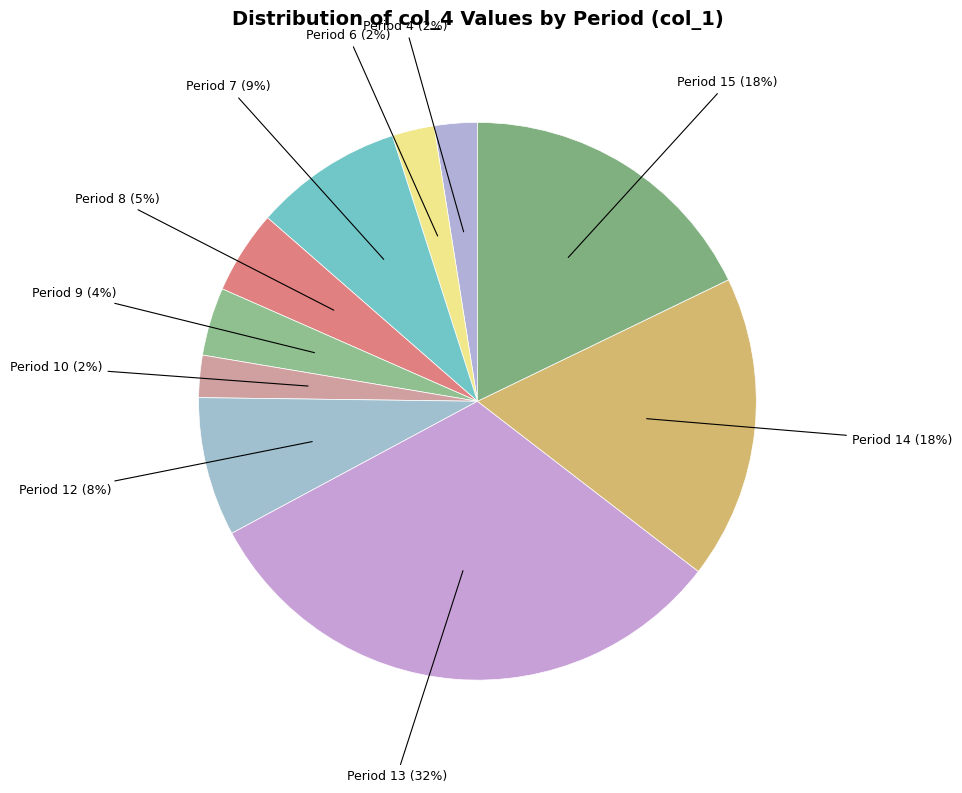

True or false: Period 12 (8%) accounts for 21% of the total.

False